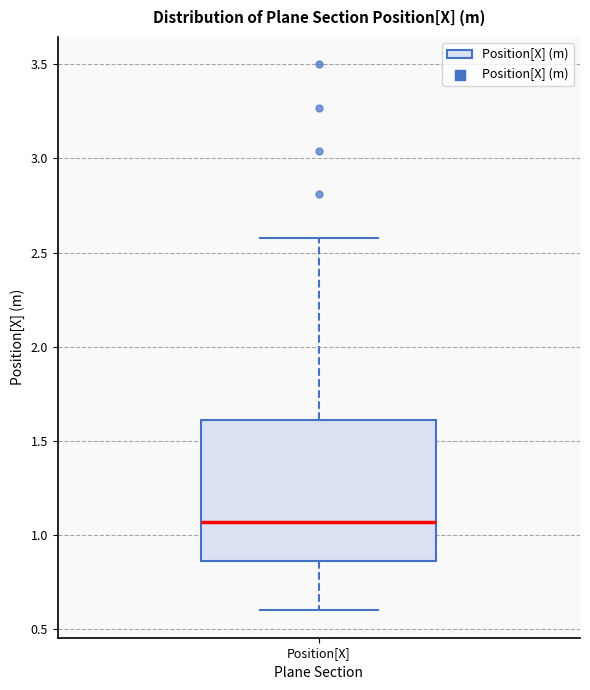

Read this box plot against the y-axis: the position of the median line, the range covered by the box, and the ends of both whiskers. The values are not printed on the chart, so give them approximately, as read against the axis.

median 1.05, box 0.85 to 1.60, whiskers 0.60 to 2.60